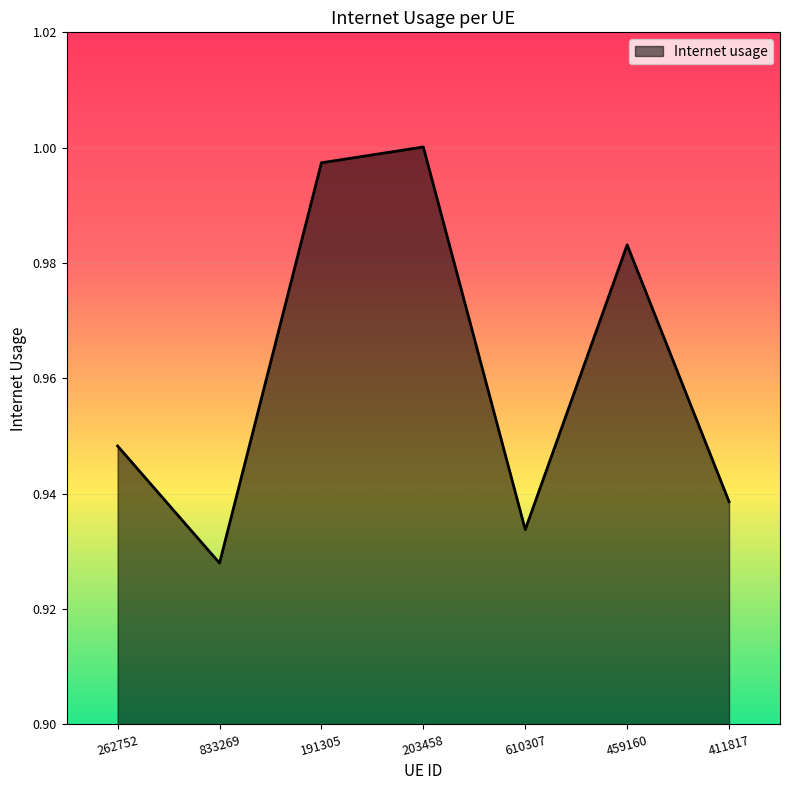

At which category does the chart reach its minimum across all series?

833269